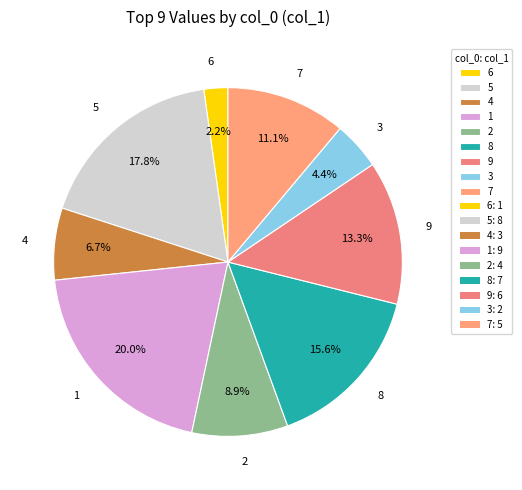

The 9 slice represents 20% of the pie. True or false?

False